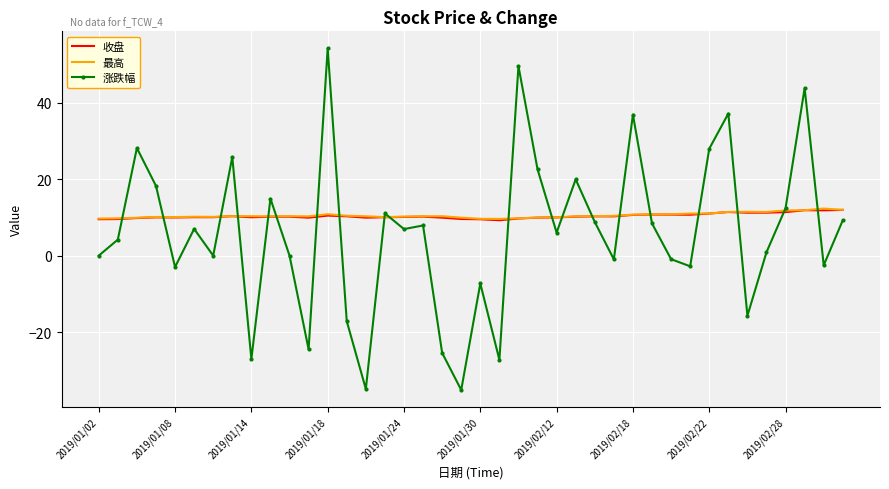

What is the greatest value displayed?

54.3